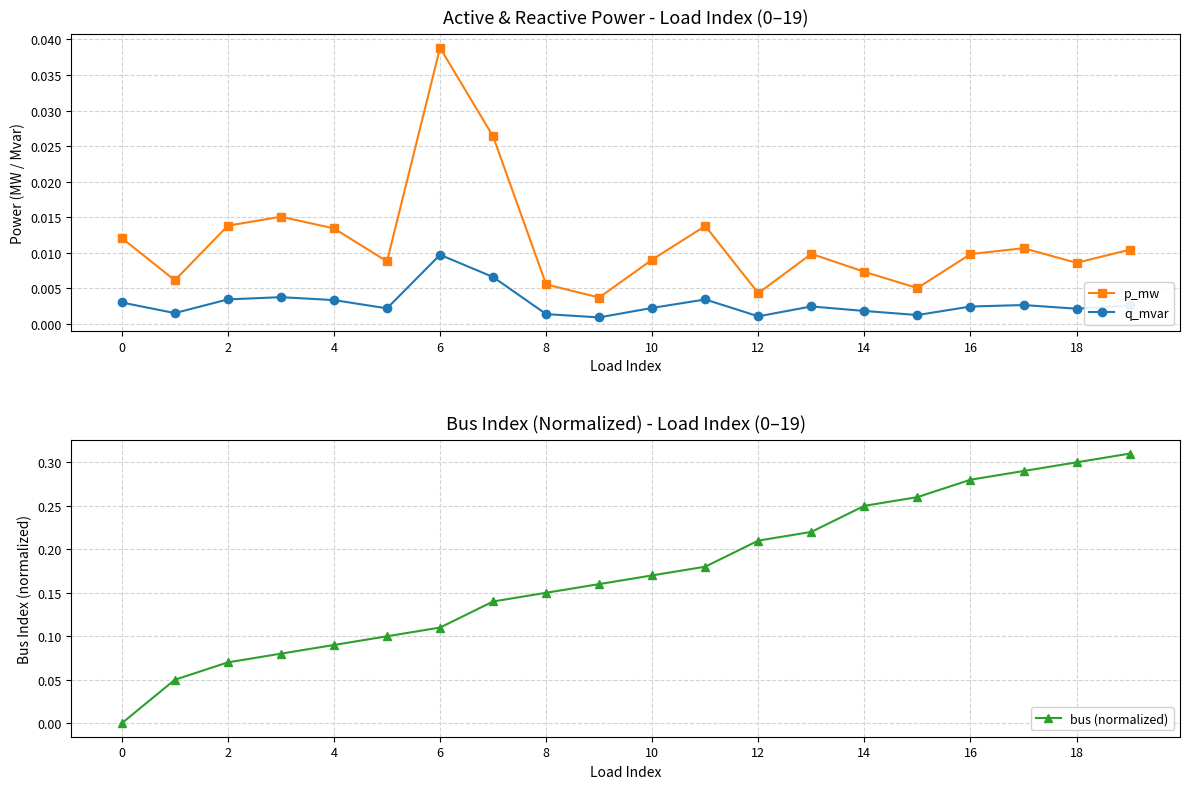

True or false: q_mvar and p_mw intersect in this chart.

False